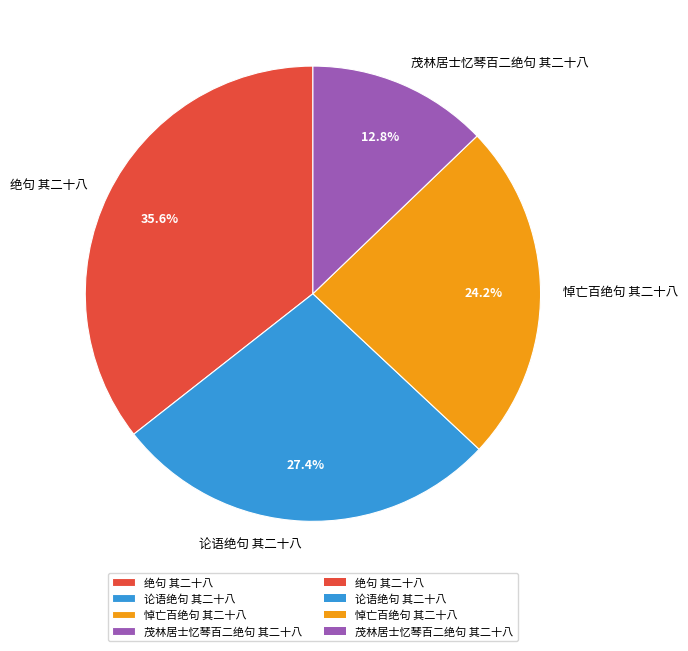

True or false: 论语绝句 其二十八 accounts for 27% of the total.

True